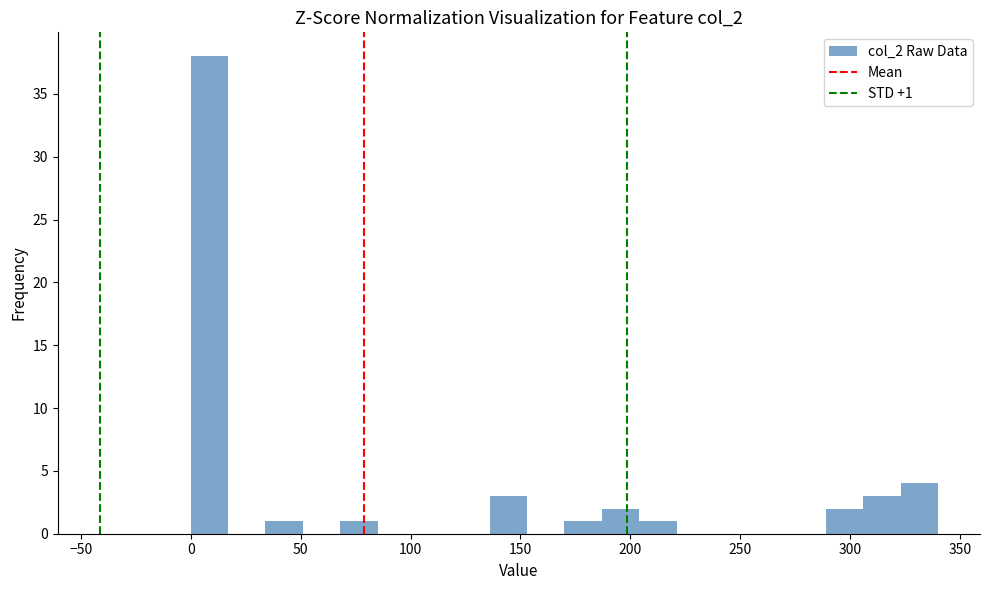

Read against the x-axis, roughly where is the centre of the tallest bar?

10